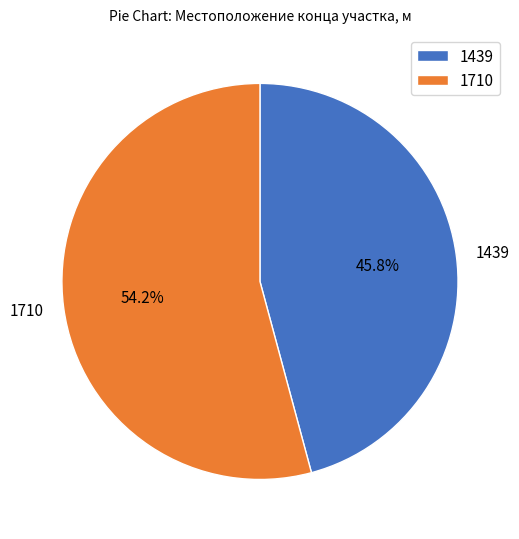

What is the largest slice in the pie chart?

1710